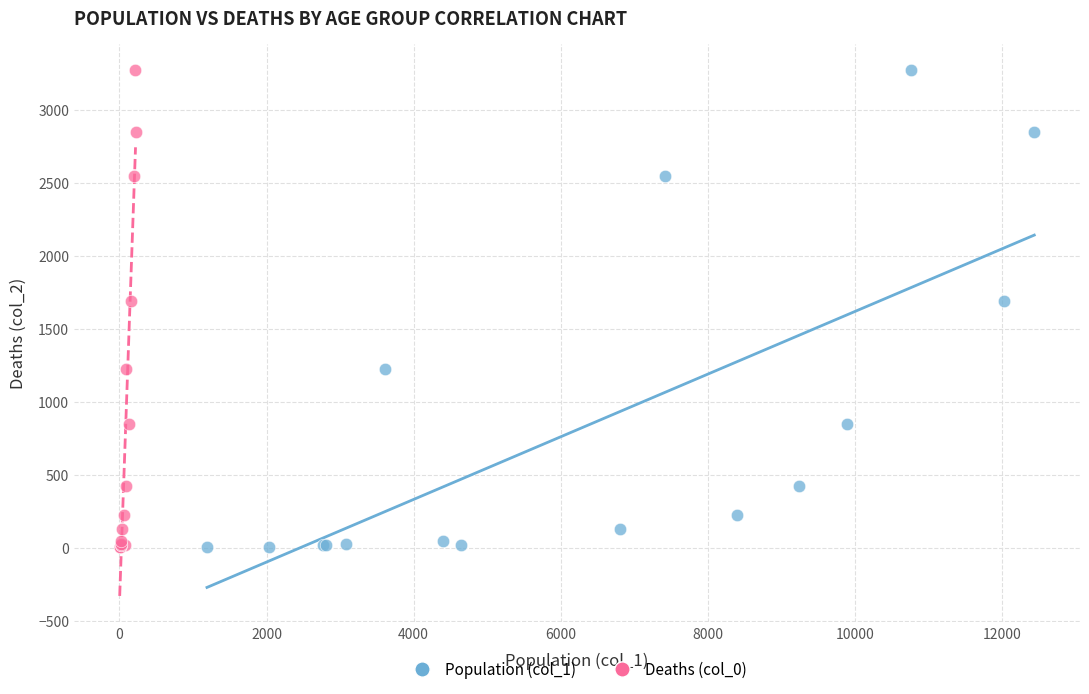

What are all the series names shown in the legend?

Population (col_1), Deaths (col_0)